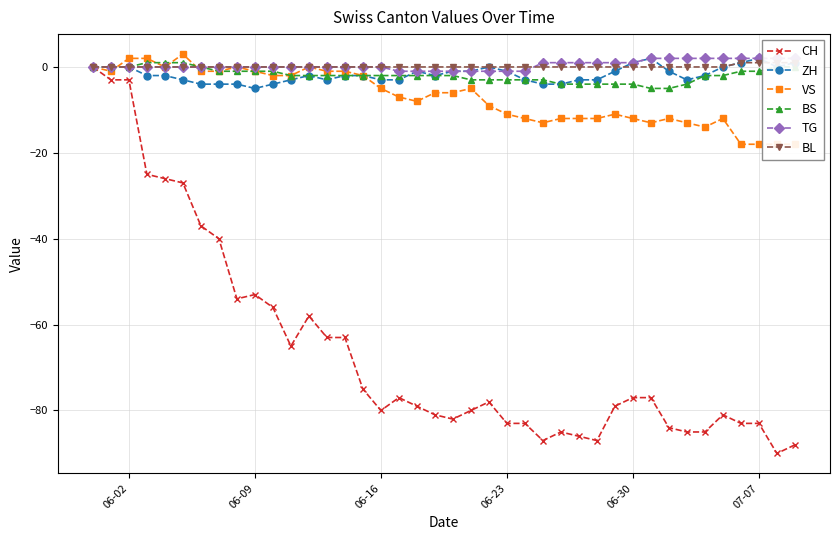

What is the lowest value of the CH series?

-90